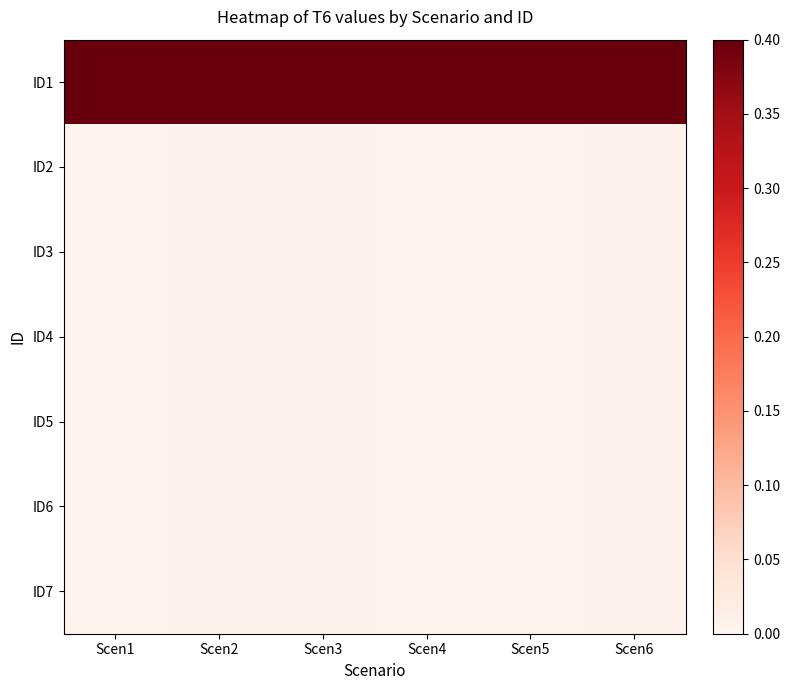

At which category does the chart reach its peak across all series?

Scen1